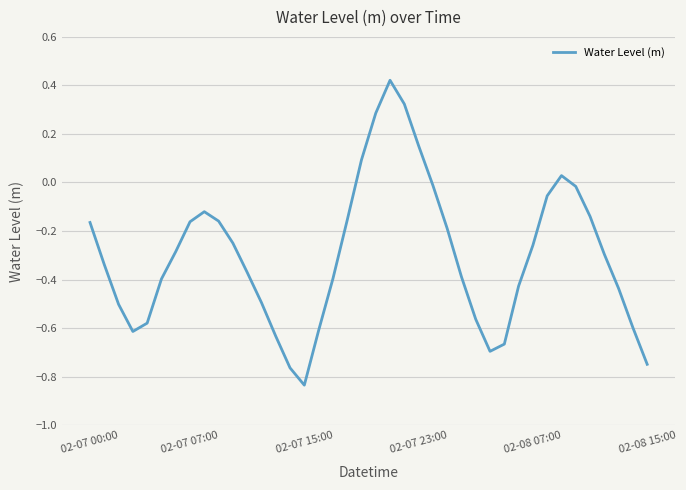

What is the difference between the maximum and minimum values?

1.3